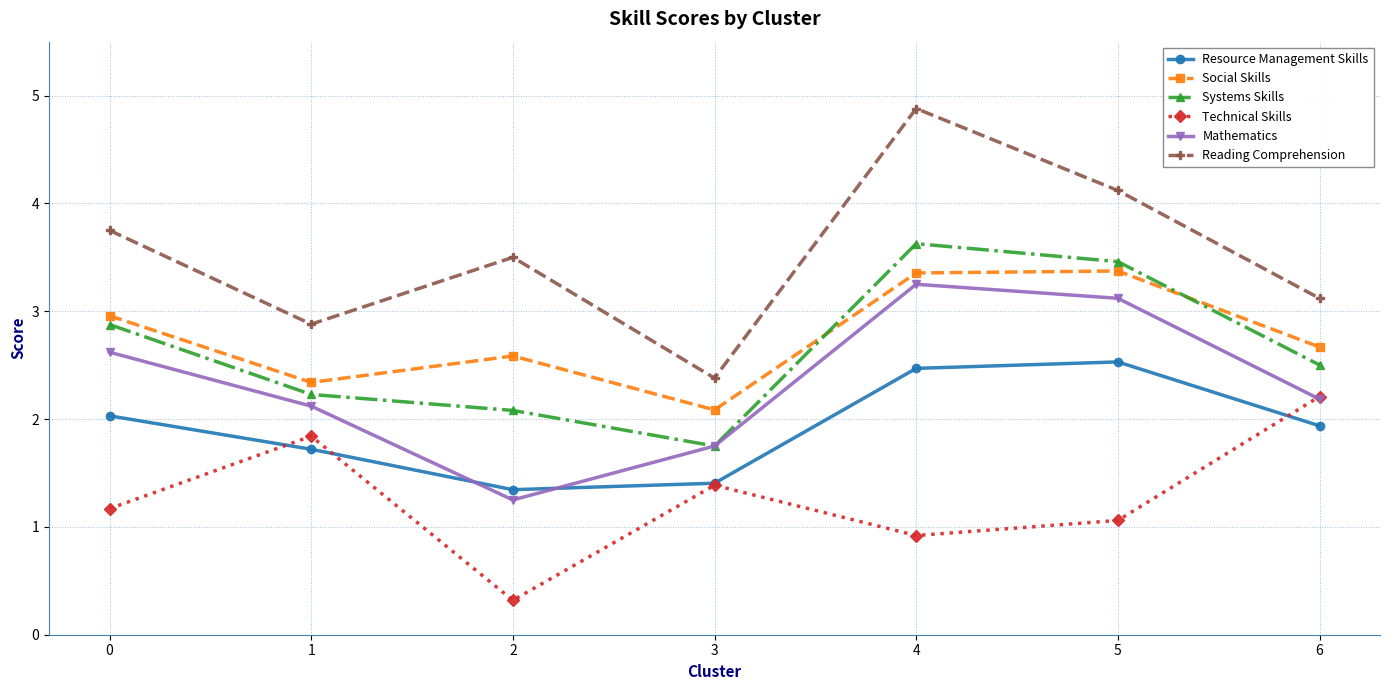

Which series has the largest total across all categories?

Reading Comprehension